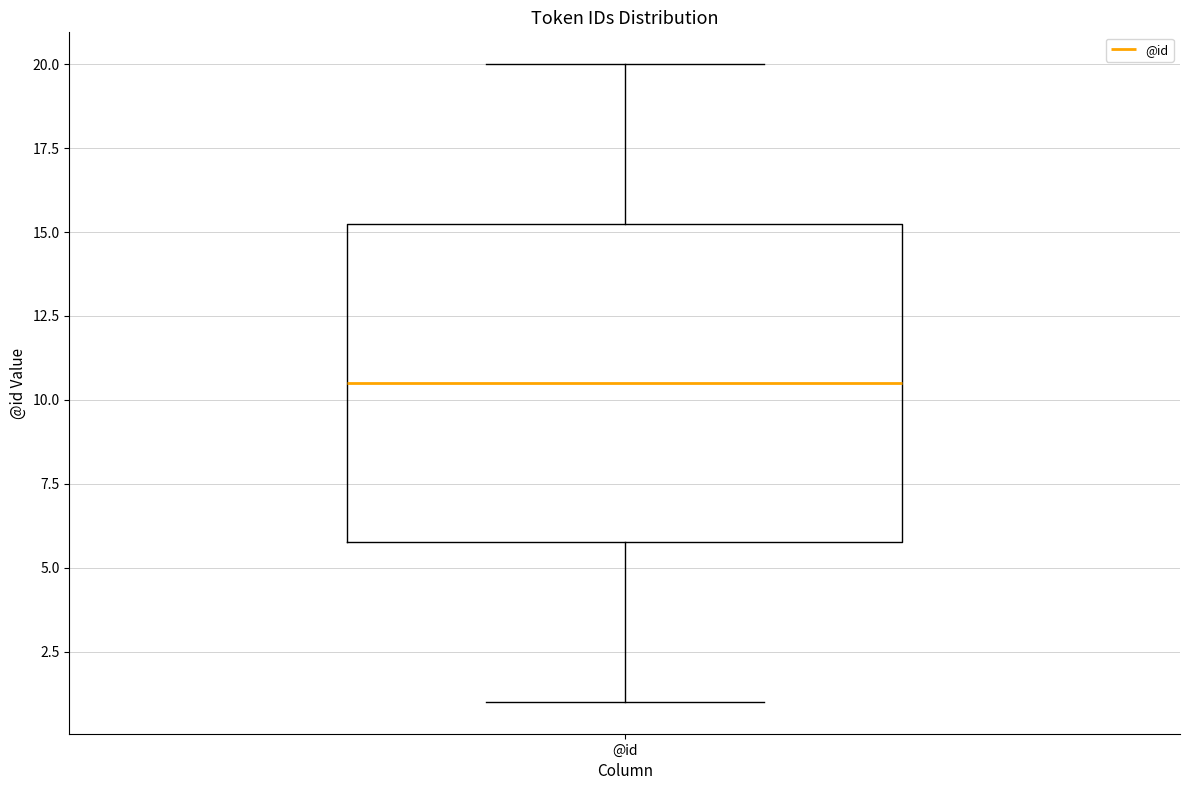

Read this box plot against the y-axis: the position of the median line, the range covered by the box, and the ends of both whiskers. The values are not printed on the chart, so give them approximately, as read against the axis.

median 10.5, box 6.0 to 15.5, whiskers 1.0 to 20.0